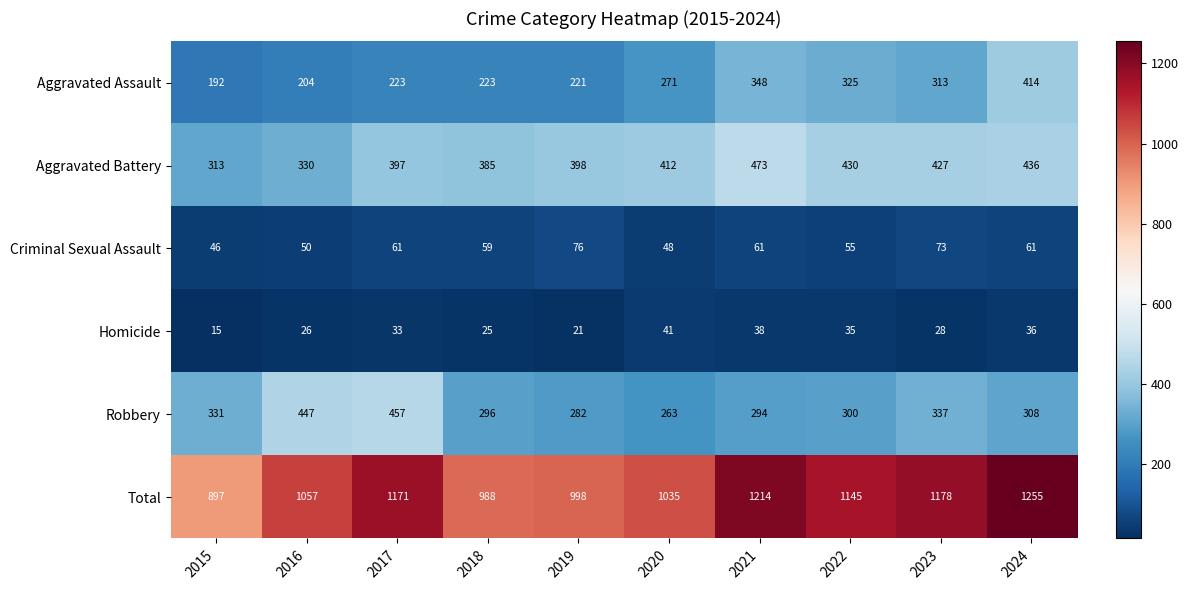

Rank the series at 2022 from highest to lowest value.

Total, Aggravated Battery, Aggravated Assault, Robbery, Criminal Sexual Assault, Homicide